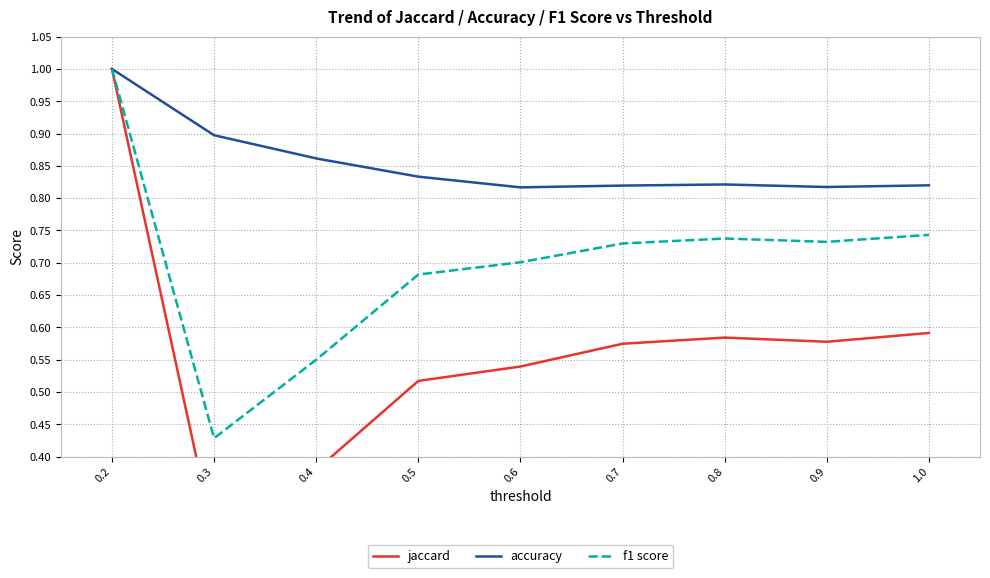

Reading left to right, list all the values displayed in this chart.

jaccard: 0.2=1.0	0.3=0.3	0.4=0.4	0.5=0.5	0.6=0.5	0.7=0.6	0.8=0.6	0.9=0.6	1.0=0.6
accuracy: 0.2=1.0	0.3=0.9	0.4=0.9	0.5=0.8	0.6=0.8	0.7=0.8	0.8=0.8	0.9=0.8	1.0=0.8
f1 score: 0.2=1.0	0.3=0.4	0.4=0.6	0.5=0.7	0.6=0.7	0.7=0.7	0.8=0.7	0.9=0.7	1.0=0.7